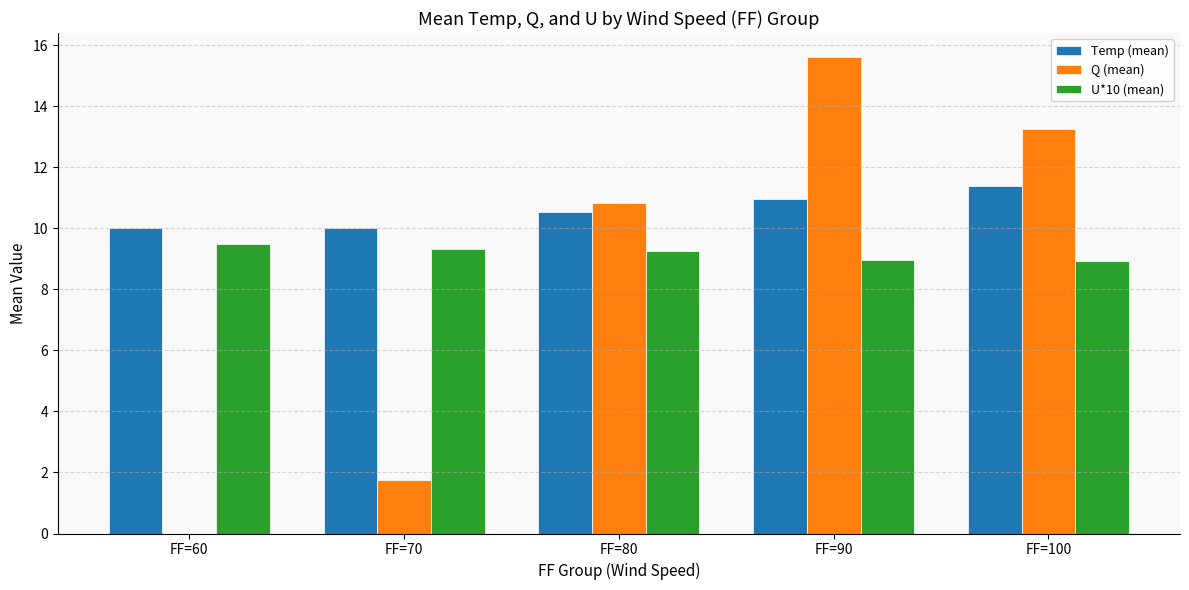

At which label does Q (mean) reach its peak?

FF=90